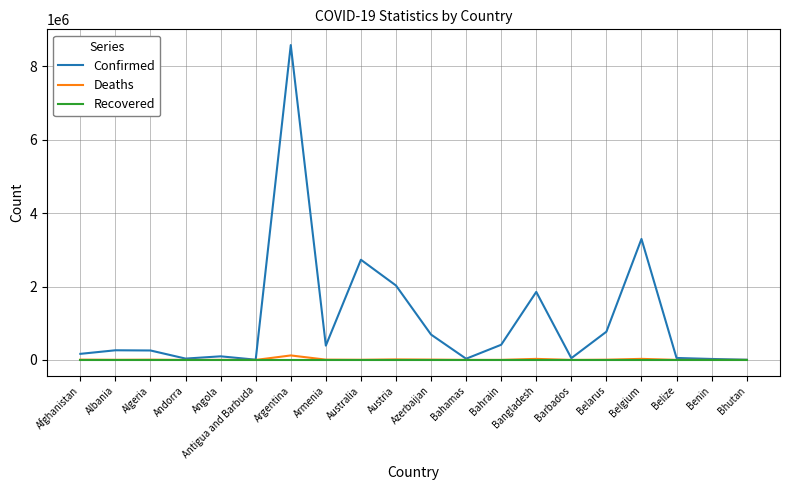

True or false: Confirmed has a value of 389957 at Armenia.

True